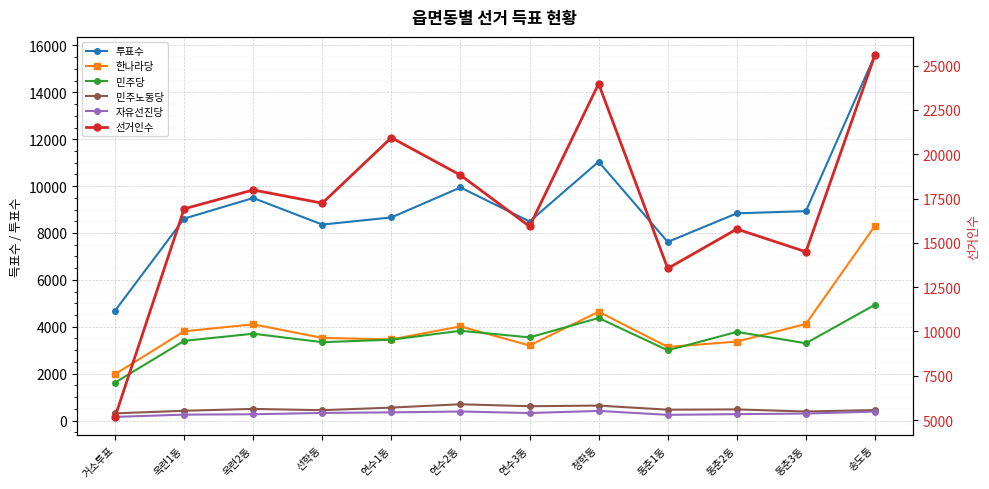

What is the total value across all series at 동춘1동?

28010